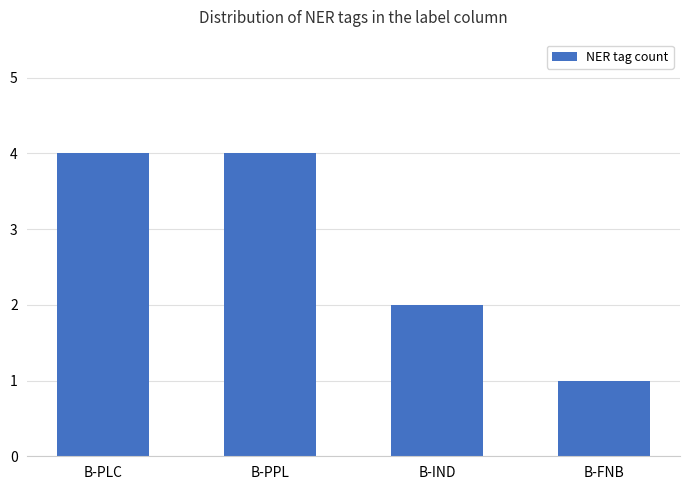

What is the approximate value at B-PLC?

4